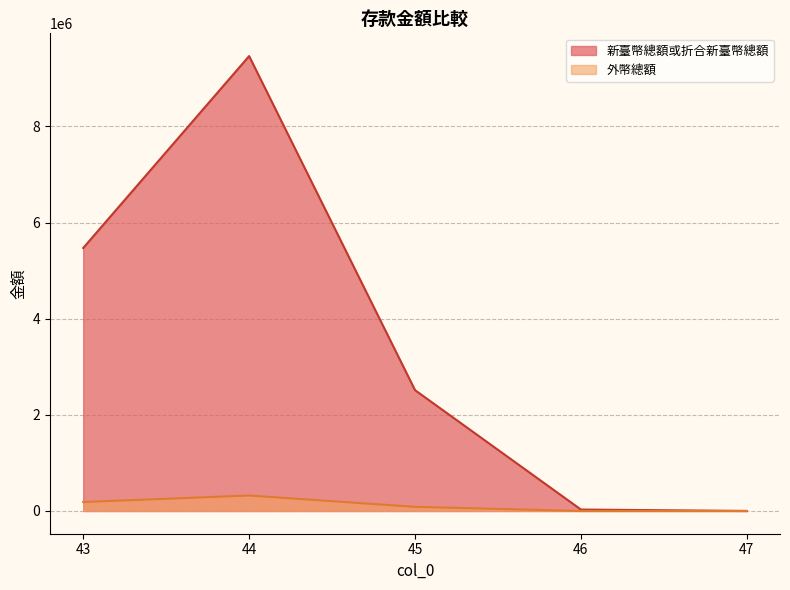

Where is 外幣總額 nearest to the value 160800?

43